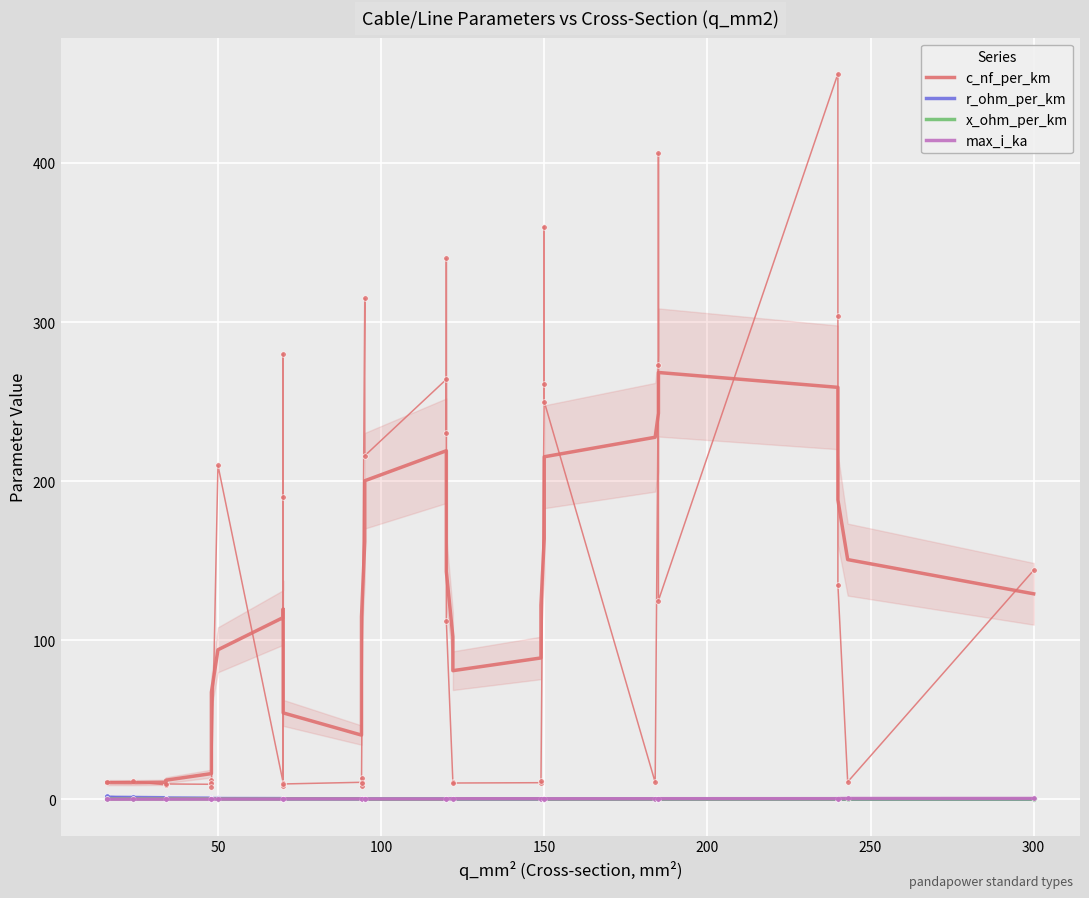

At how many categories does at least one series exceed 265?

1